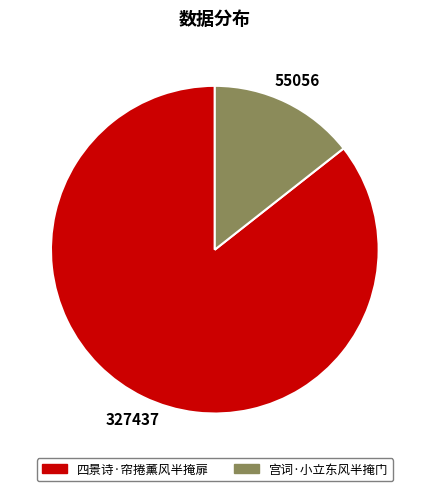

Is it true that 四景诗·帘捲薰风半掩扉 is 74% of the pie?

False